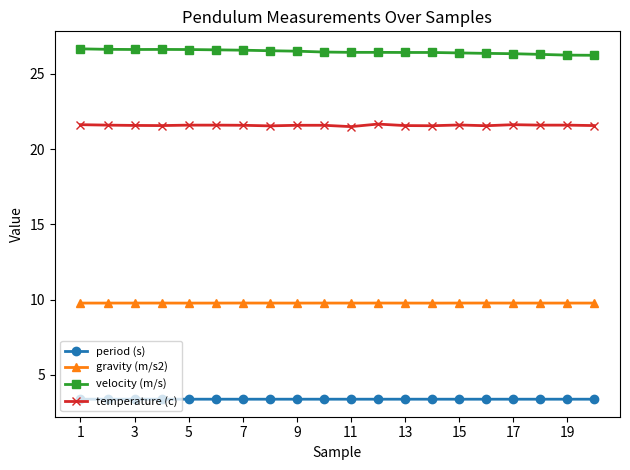

True or false: velocity (m/s) has more than 1 interior local peaks.

True